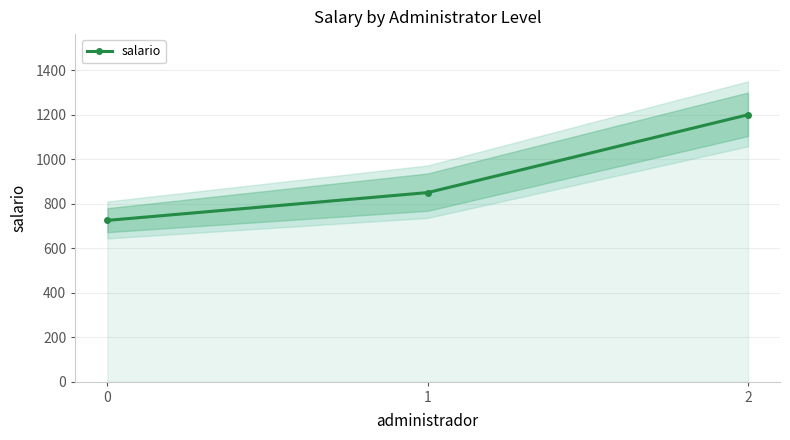

How many values are below 850?

1